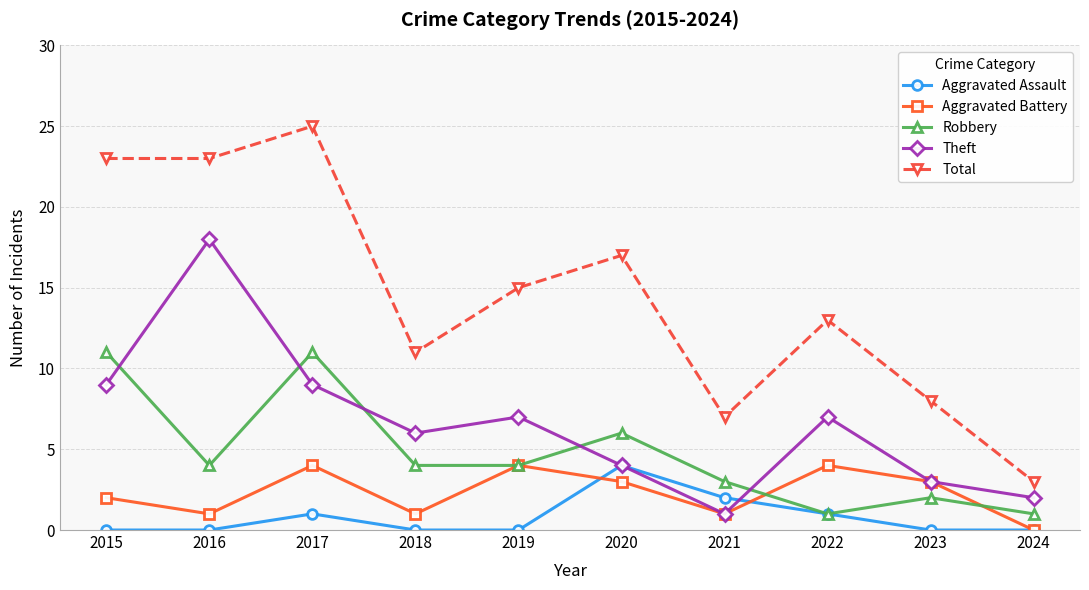

True or false: Total has a value of 8 at 2023.

True